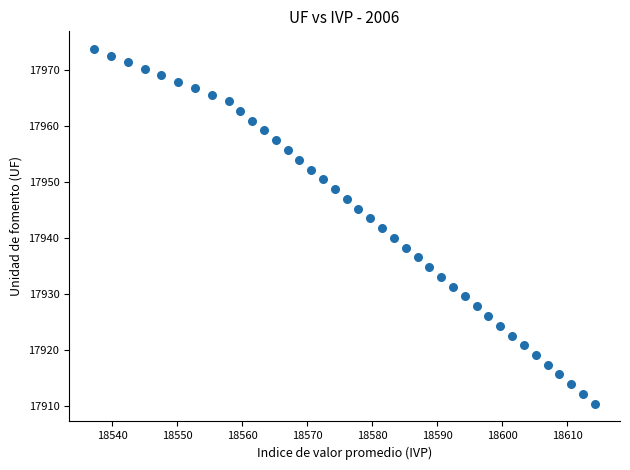

What is the range of Y values (max minus min)?

63.2